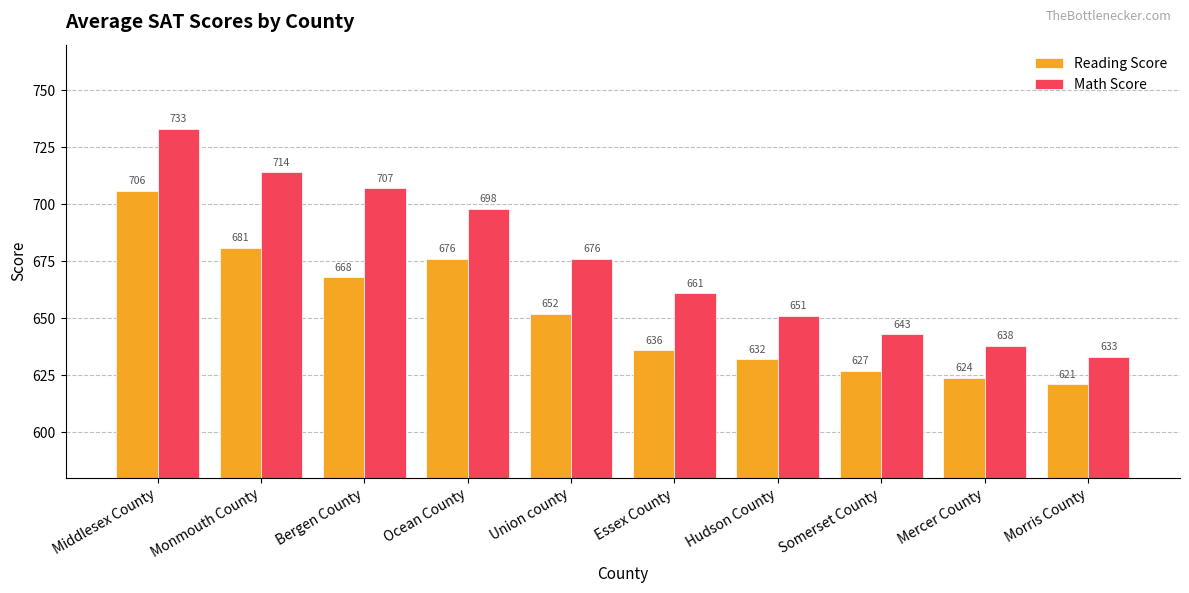

What is the label of the 2nd bar from the right?

Mercer County